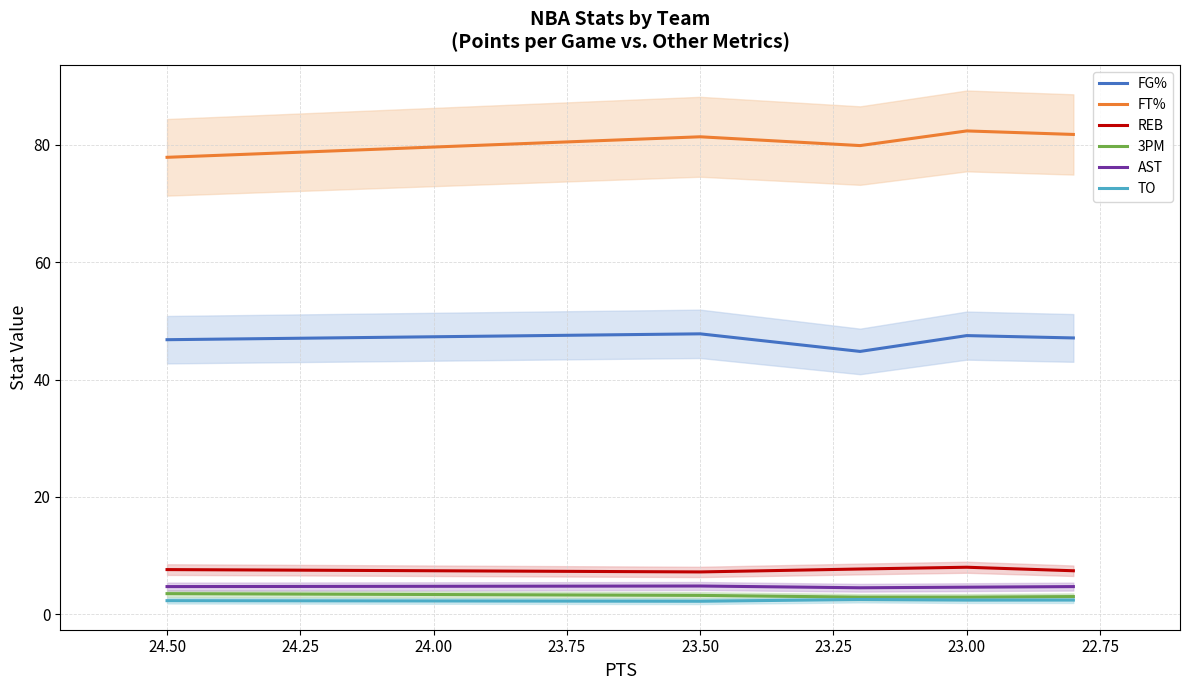

What are all the series names shown in the legend?

FG%, FT%, REB, 3PM, AST, TO